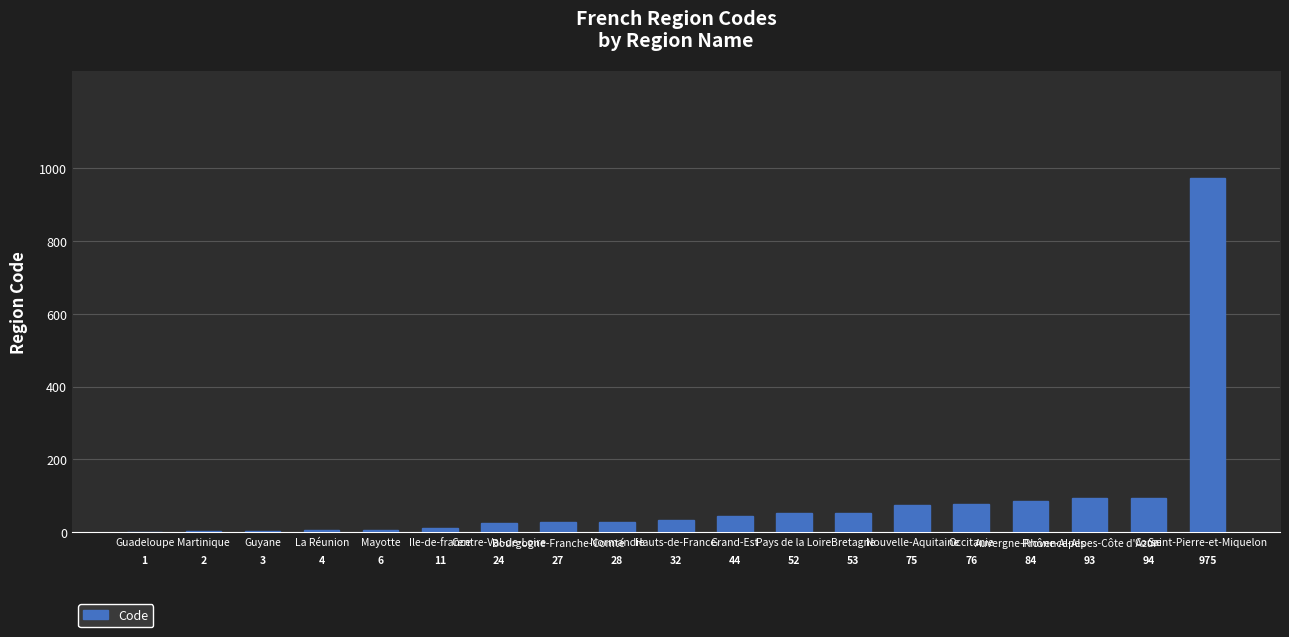

Are the bars horizontal?

No